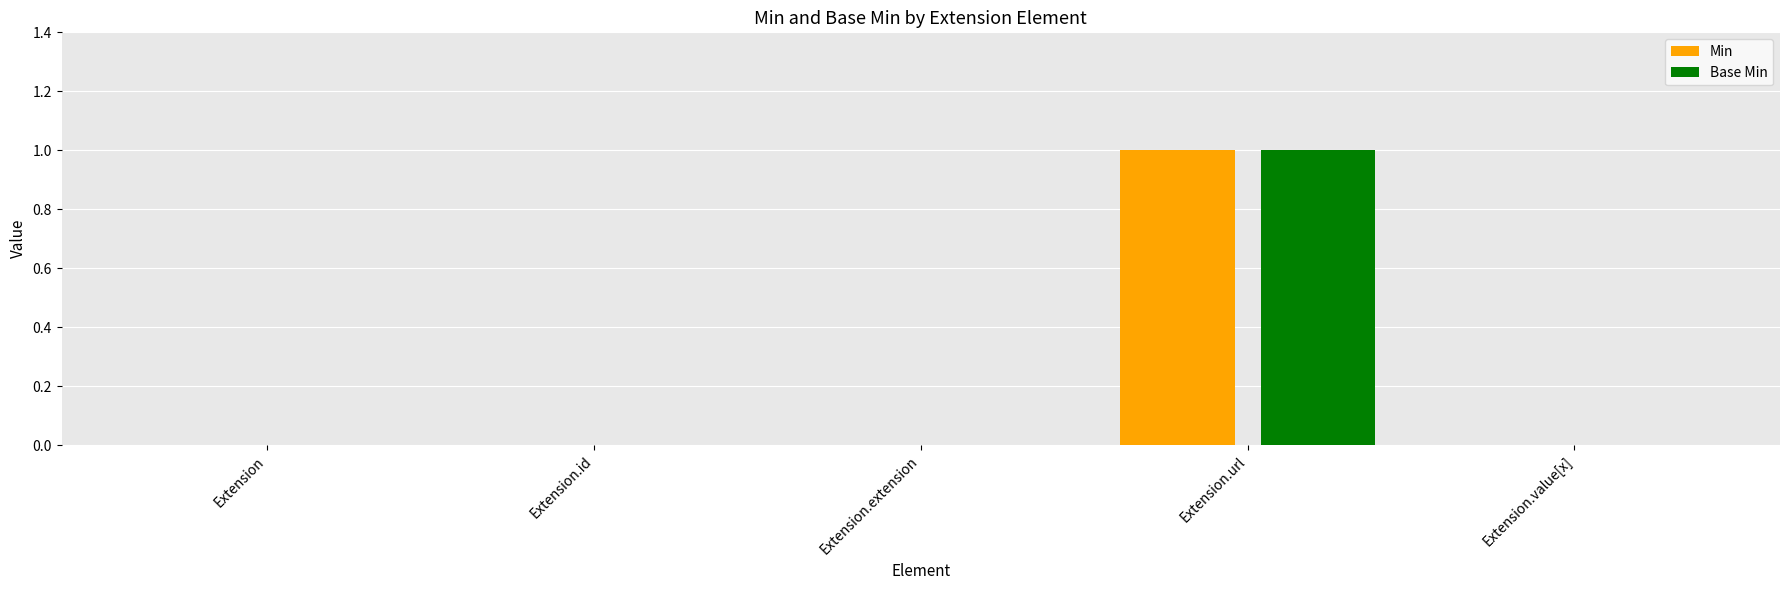

What are all the series names shown in the legend?

Min, Base Min